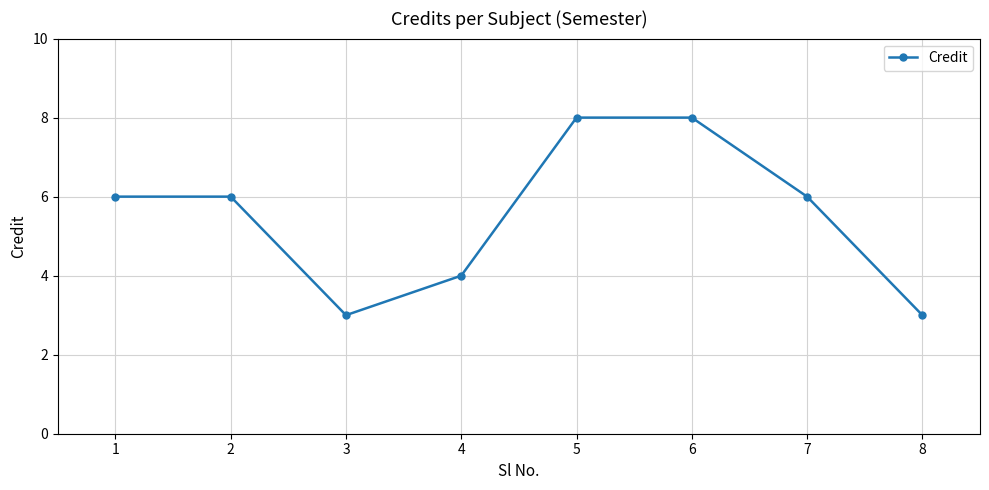

What is the difference between the maximum and minimum values?

5